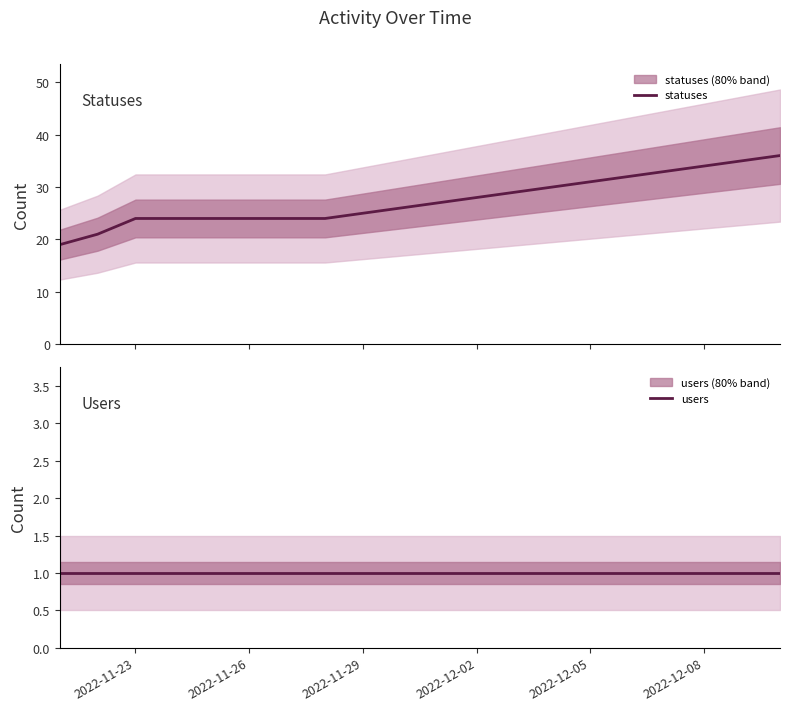

List the series in order of their overall mean, highest first.

statuses, users